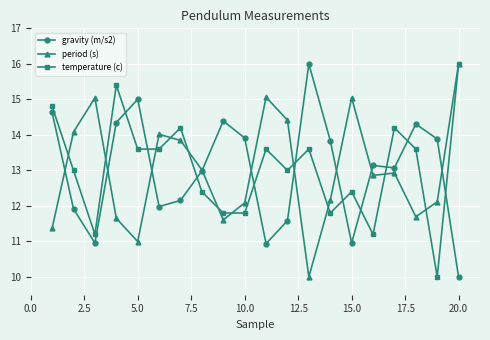

True or false: period (s) has more than 2 interior local peaks.

True